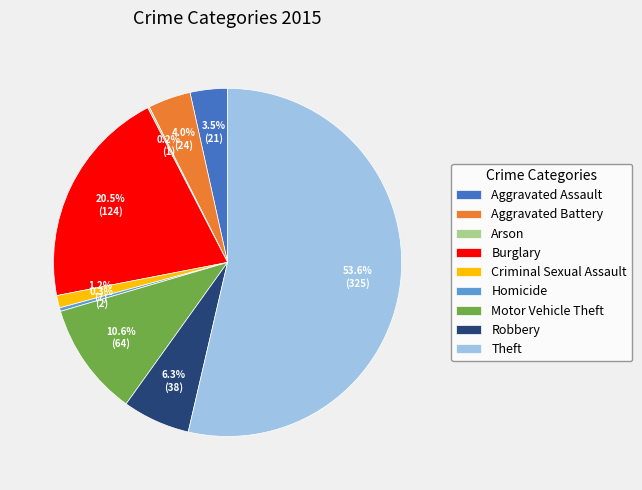

Is there a majority slice in this chart?

Yes